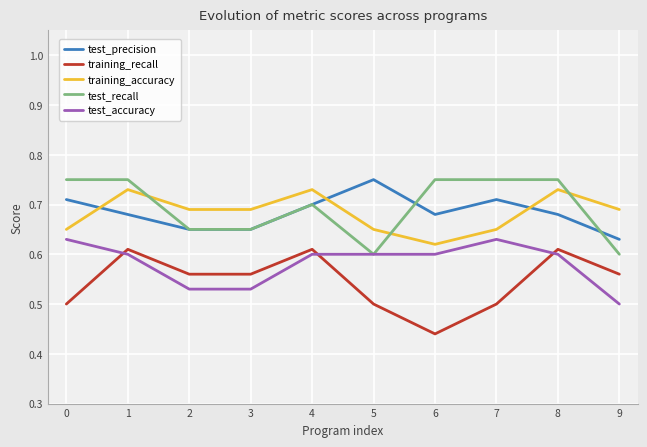

How many lines are shown in the chart?

5